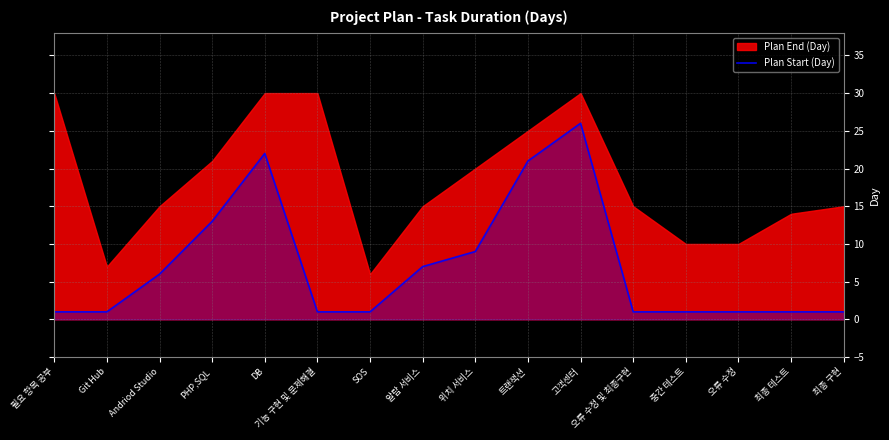

What is the smallest value displayed?

1